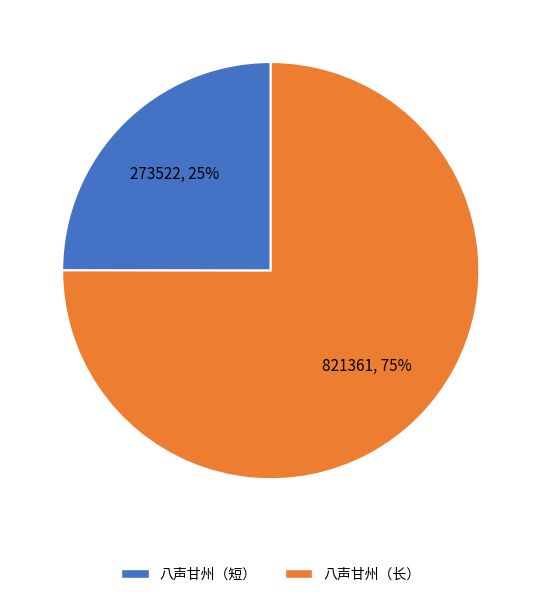

How many segments does this pie chart have?

2